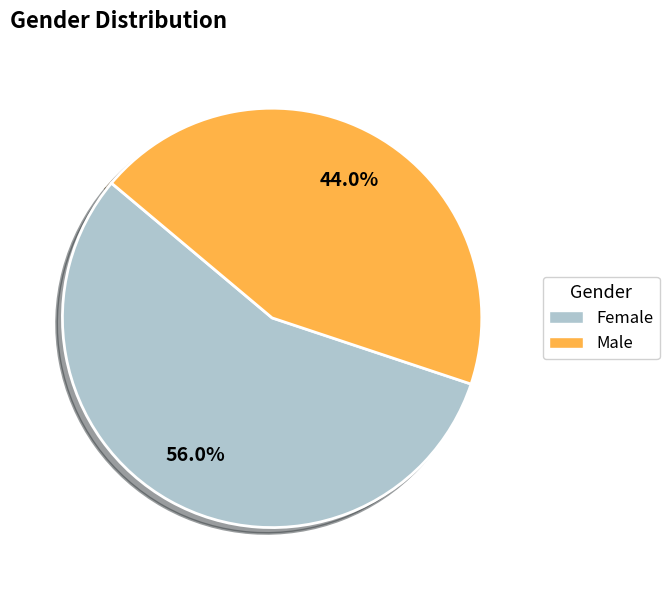

Is it true that Female is 56% of the pie?

True